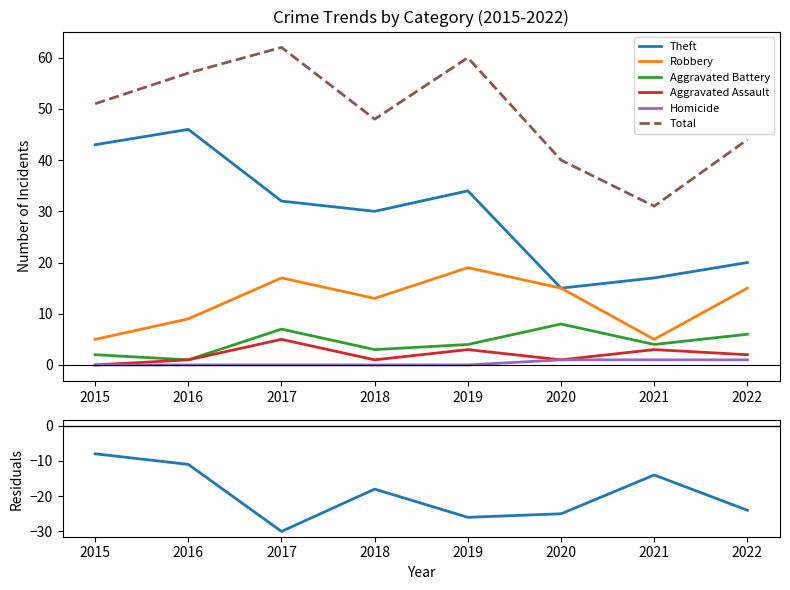

Reading left to right, transcribe all the data shown in this chart.

Theft: 2015=43	2016=46	2017=32	2018=30	2019=34	2020=15	2021=17	2022=20
Robbery: 2015=5	2016=9	2017=17	2018=13	2019=19	2020=15	2021=5	2022=15
Aggravated Battery: 2015=2	2016=1	2017=7	2018=3	2019=4	2020=8	2021=4	2022=6
Aggravated Assault: 2015=0	2016=1	2017=5	2018=1	2019=3	2020=1	2021=3	2022=2
Homicide: 2015=0	2016=0	2017=0	2018=0	2019=0	2020=1	2021=1	2022=1
Total: 2015=51	2016=57	2017=62	2018=48	2019=60	2020=40	2021=31	2022=44